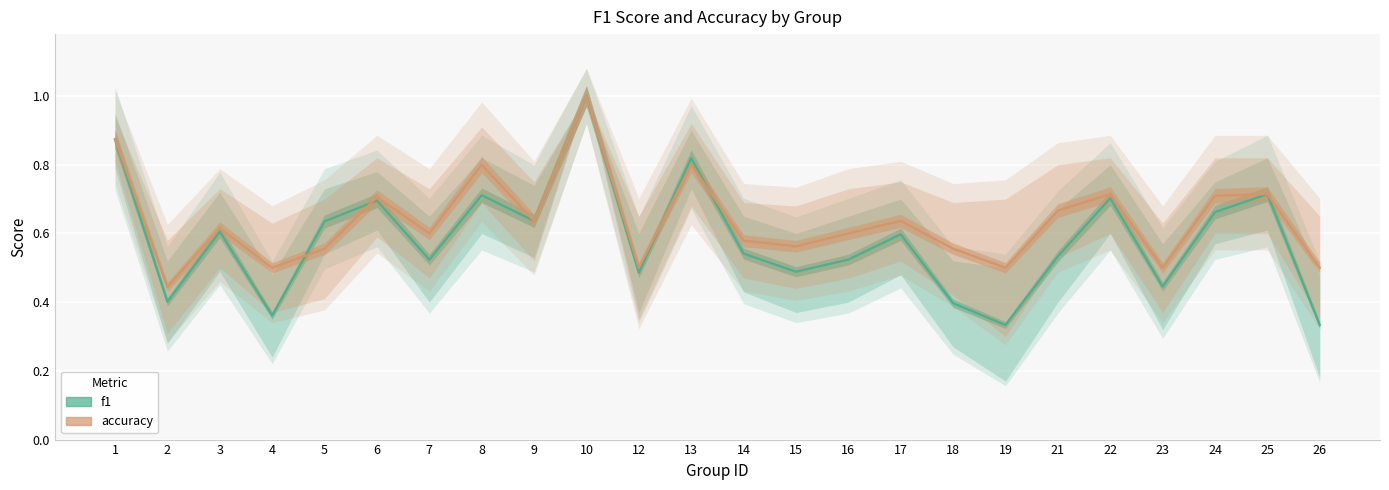

In f1, how many points are higher than both neighbors (excluding endpoints)?

8